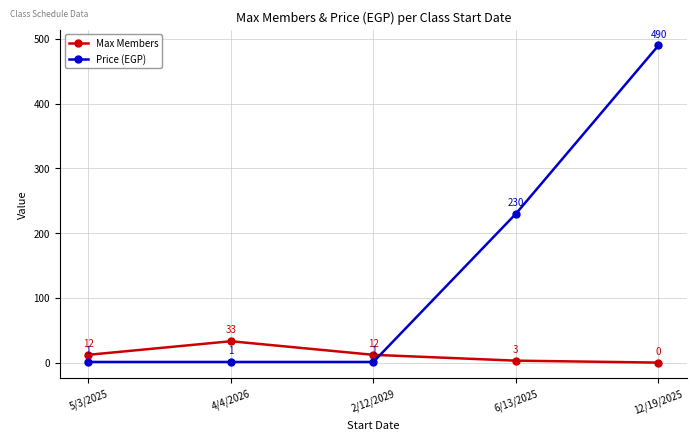

Is it true that Max Members equals 0 at 12/19/2025?

True